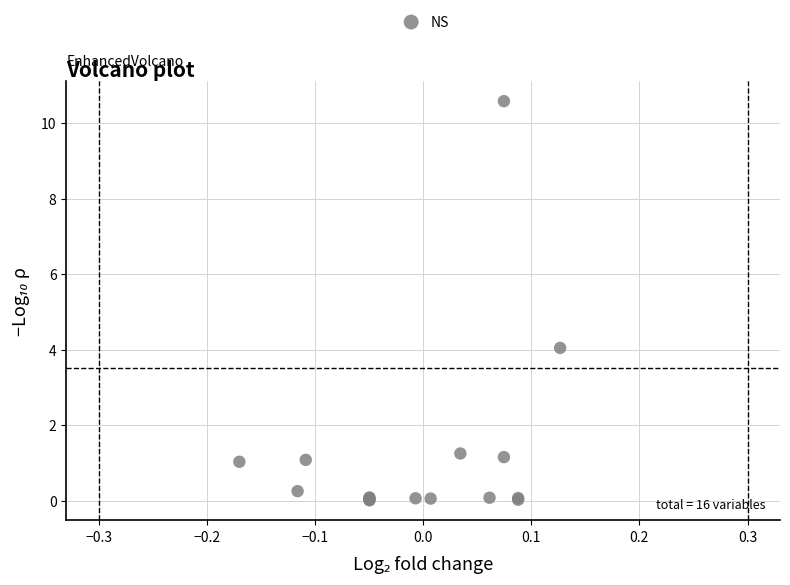

What Y value in the scatter plot is closest to 5?

4.0